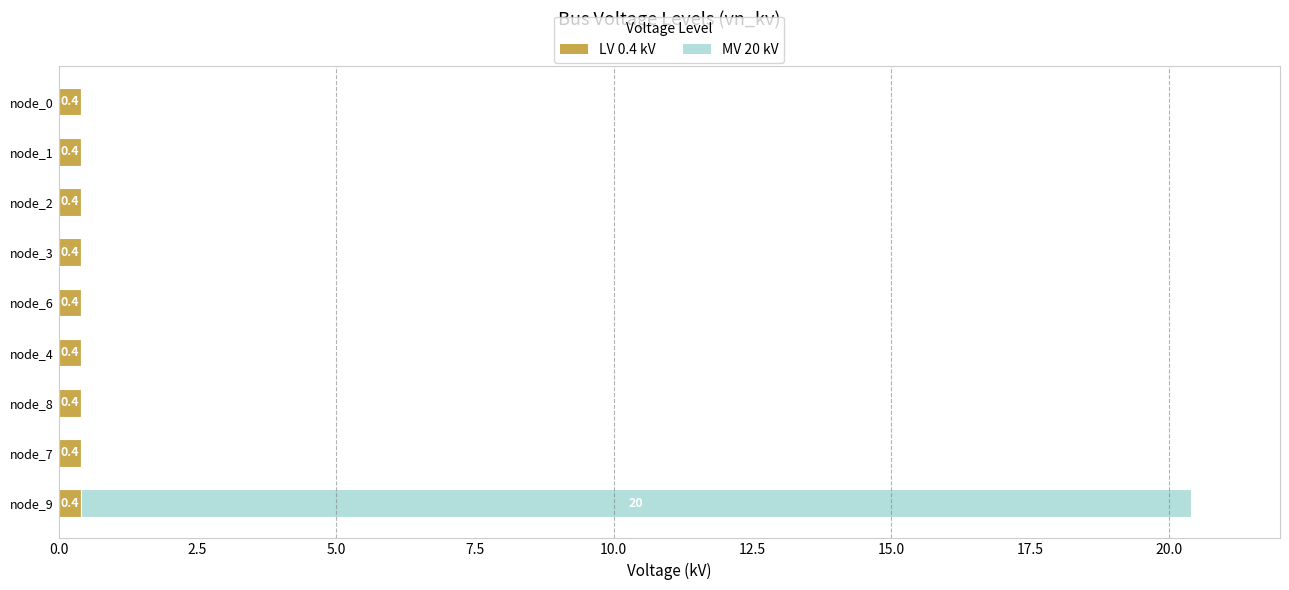

True or false: LV 0.4 kV has a value of 0.4 at node_0.

True